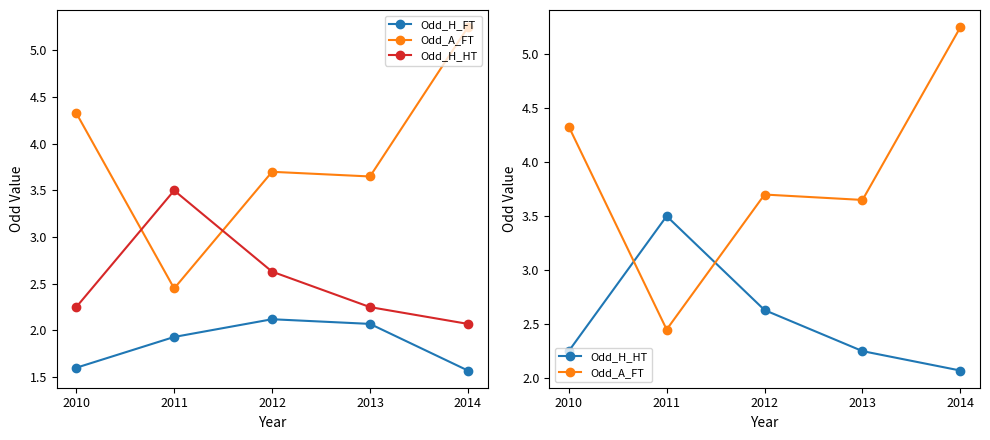

True or false: Odd_H_HT has more than 0 interior local peaks.

True